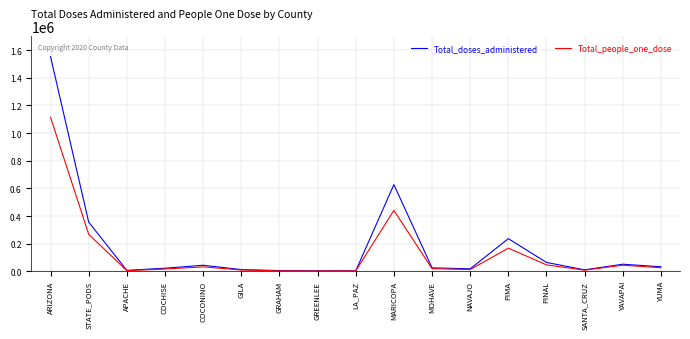

What are all the series names shown in the legend?

Total_doses_administered, Total_people_one_dose